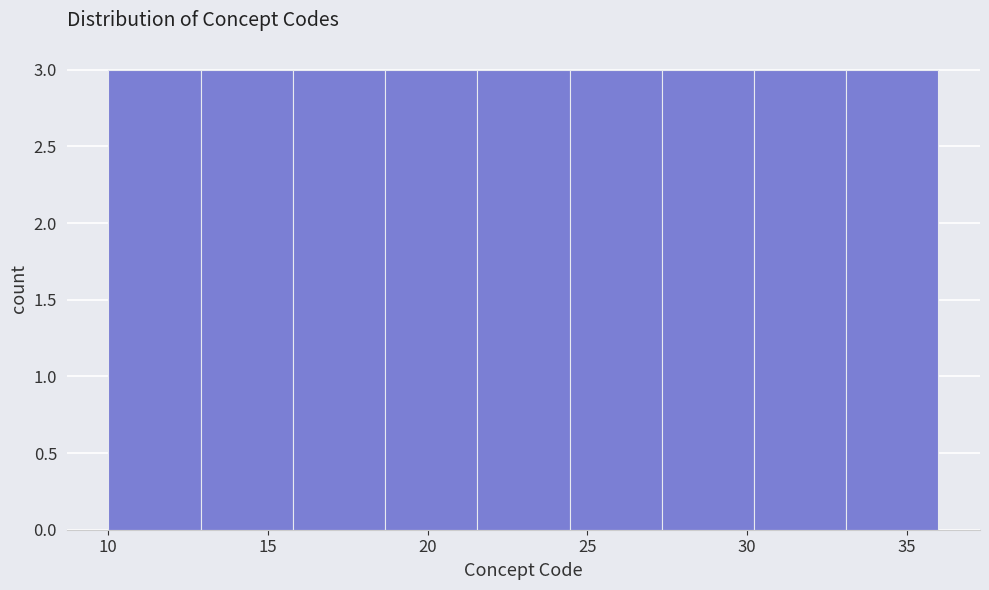

Reading left to right, transcribe this chart: for each bar, give the range it covers on the x-axis and its height. Neither the bar edges nor the heights are printed on the chart, so give them approximately, as read against the axes.

10.0 to 13.0: 3
13.0 to 16.0: 3
16.0 to 18.5: 3
18.5 to 21.5: 3
21.5 to 24.5: 3
24.5 to 27.5: 3
27.5 to 30.0: 3
30.0 to 33.0: 3
33.0 to 36.0: 3